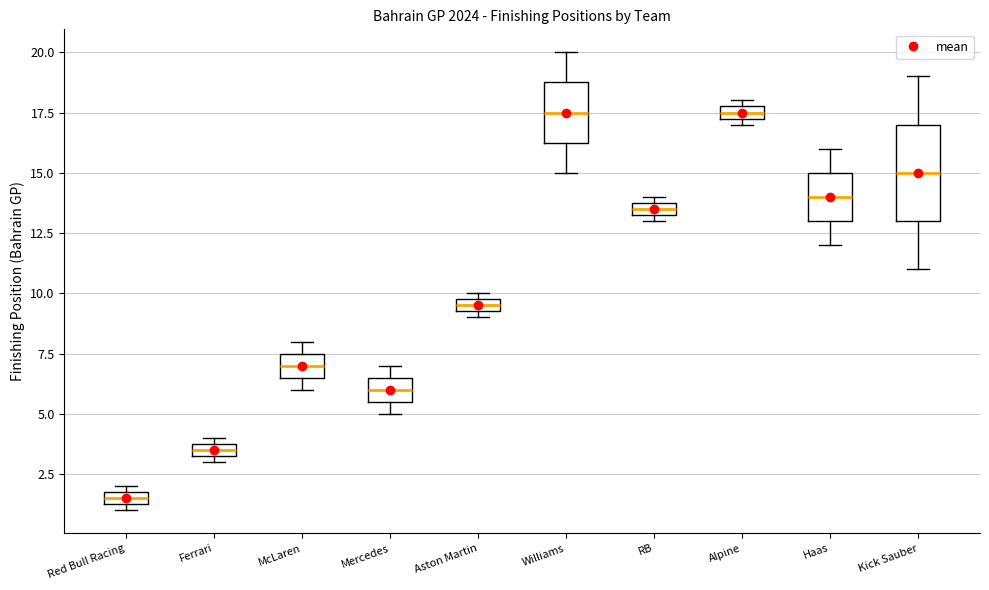

Comparing the boxes themselves (not the whiskers), which one is the tallest?

Kick Sauber